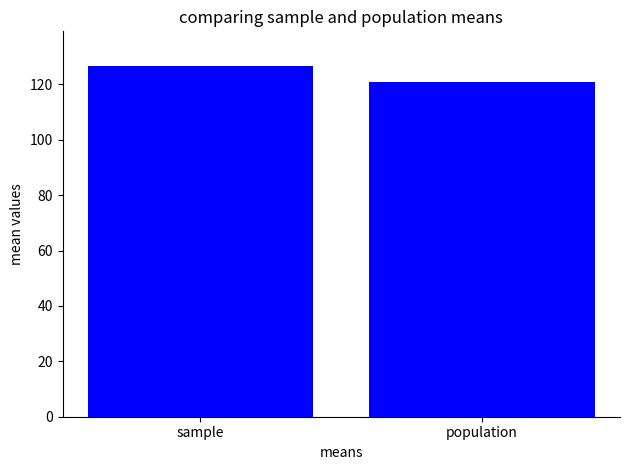

Reading left to right, what are all the values shown in this chart?

sample=126.5	population=121.0